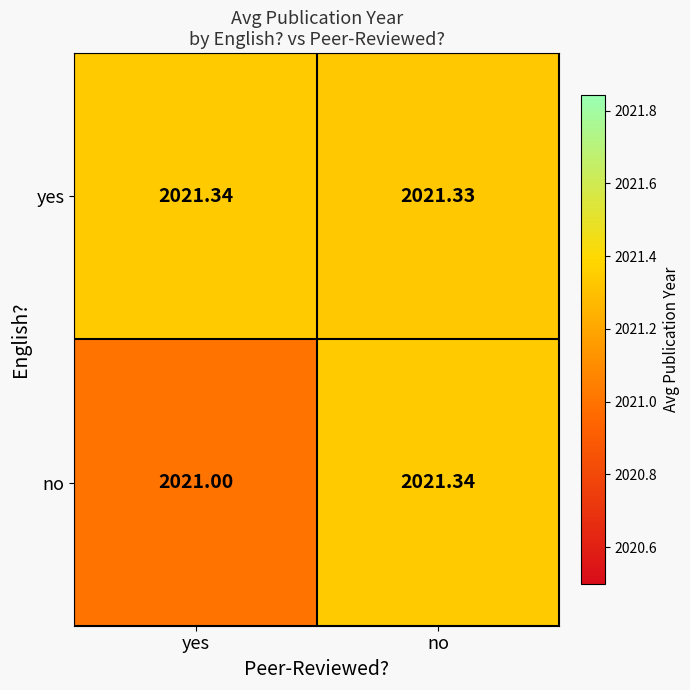

Rank the series by their average value, from highest to lowest.

yes, no